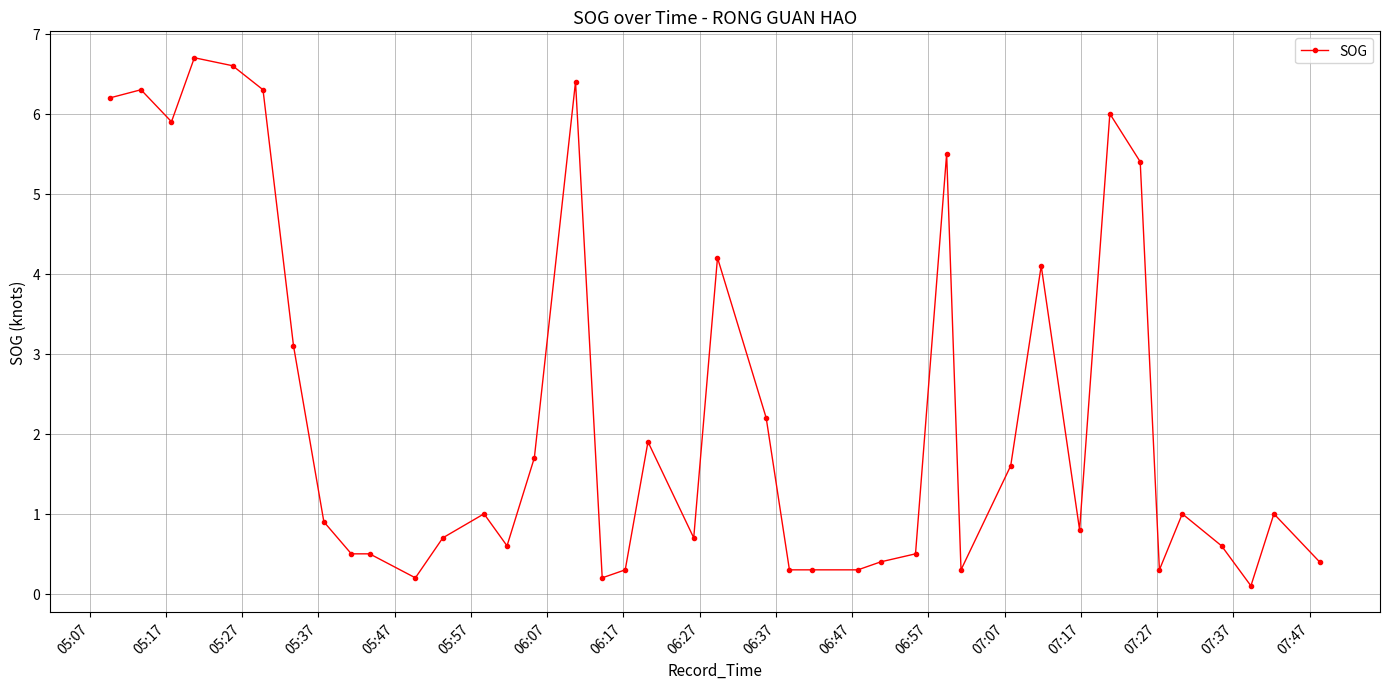

Reading left to right, transcribe all the data shown in this chart.

6.2	6.3	5.9	6.7	6.6	6.3	3.1	0.9	0.5	0.5	0.2	0.7	1.0	0.6	1.7	6.4	0.2	0.3	1.9	0.7	4.2	2.2	0.3	0.3	0.3	0.4	0.5	5.5	0.3	1.6	4.1	0.8	6.0	5.4	0.3	1.0	0.6	0.1	1.0	0.4